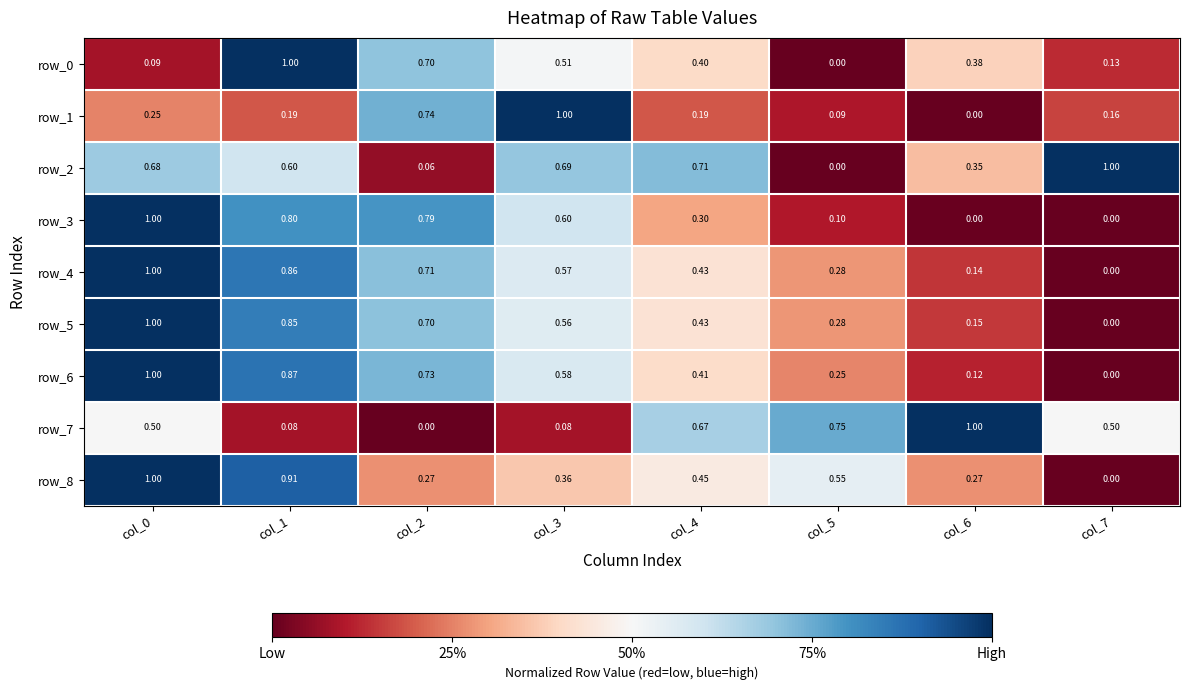

Where is row_5 nearest to the value 0?

col_7